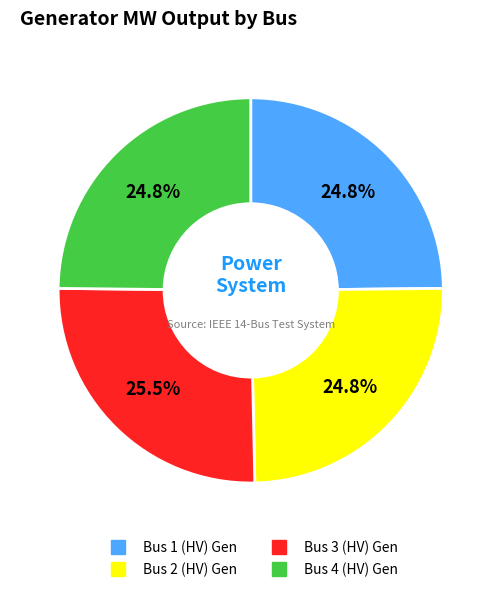

How many slices are in this pie chart?

4